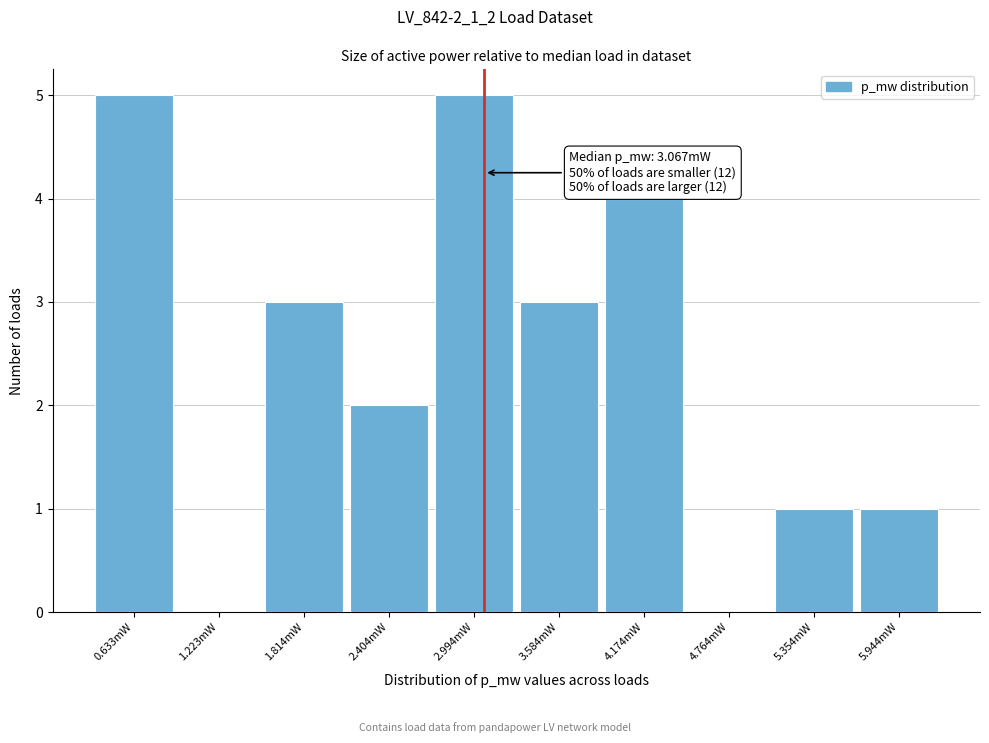

Reading left to right, extract all data points from this chart.

0.633mW=5	1.223mW=0	1.814mW=3	2.404mW=2	2.994mW=5	3.584mW=3	4.174mW=4	4.764mW=0	5.354mW=1	5.944mW=1